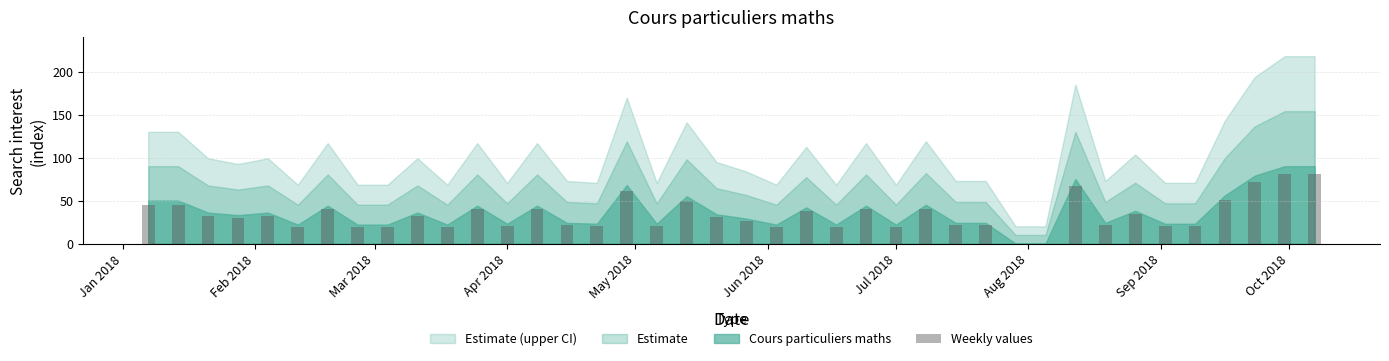

What is the sum of all values?

1334.7